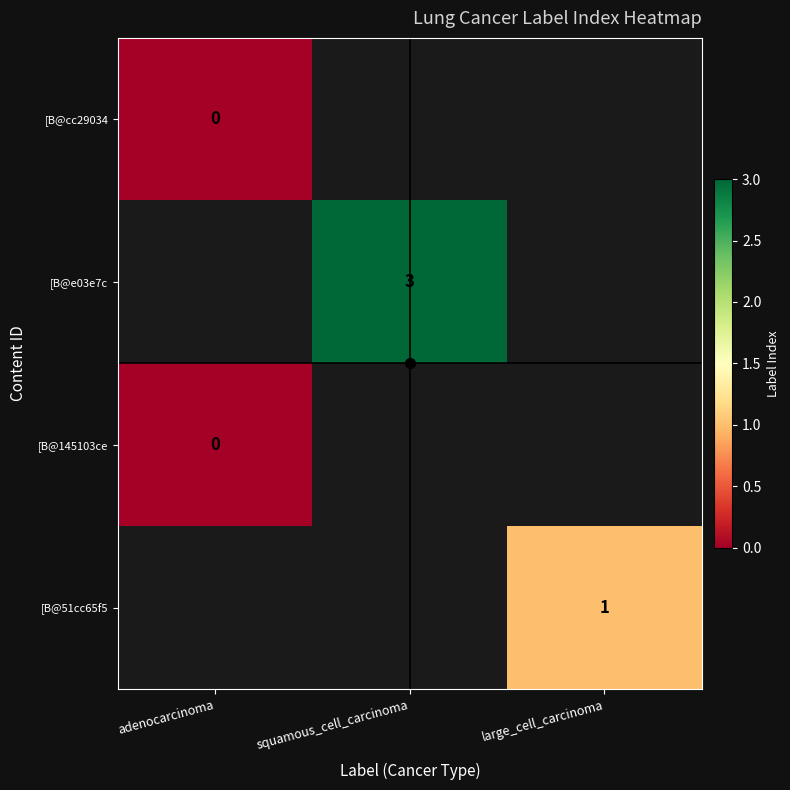

True or false: [B@e03e7c has a value of -1 at adenocarcinoma.

True